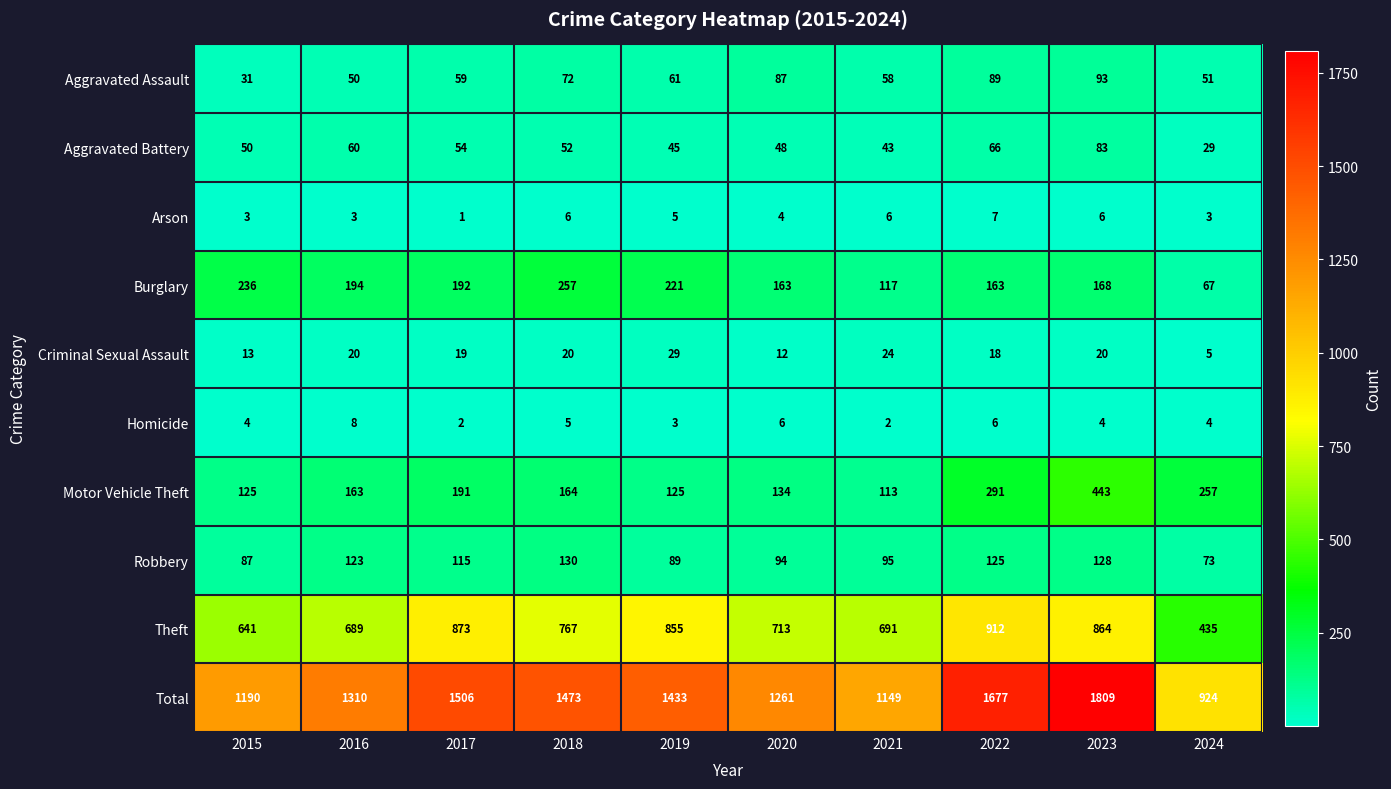

At which label does Burglary reach its peak?

2018